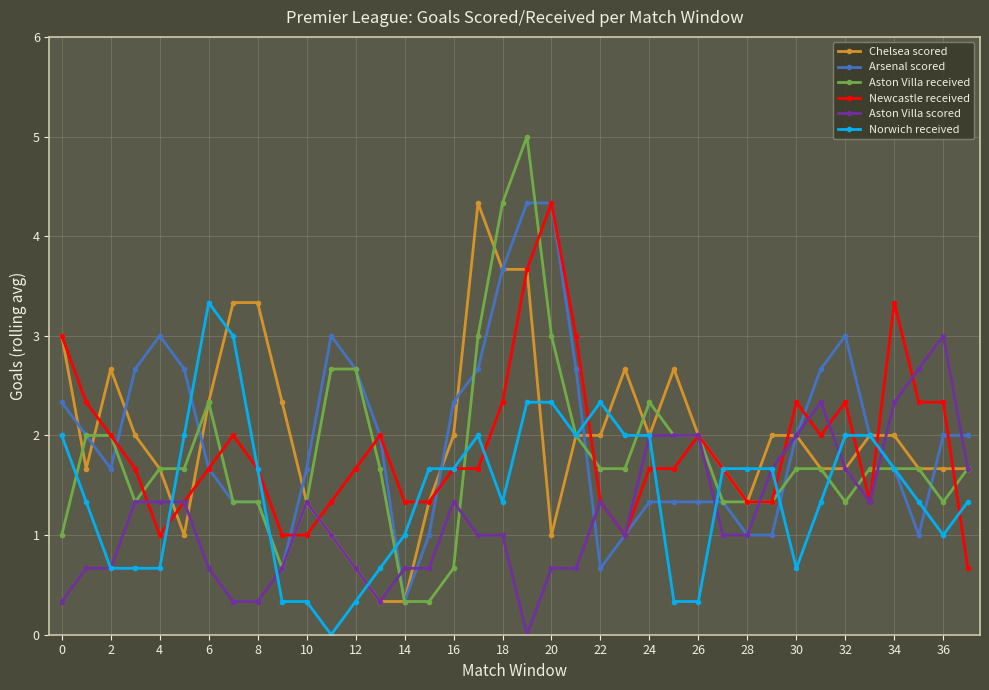

What is the greatest value displayed?

5.0